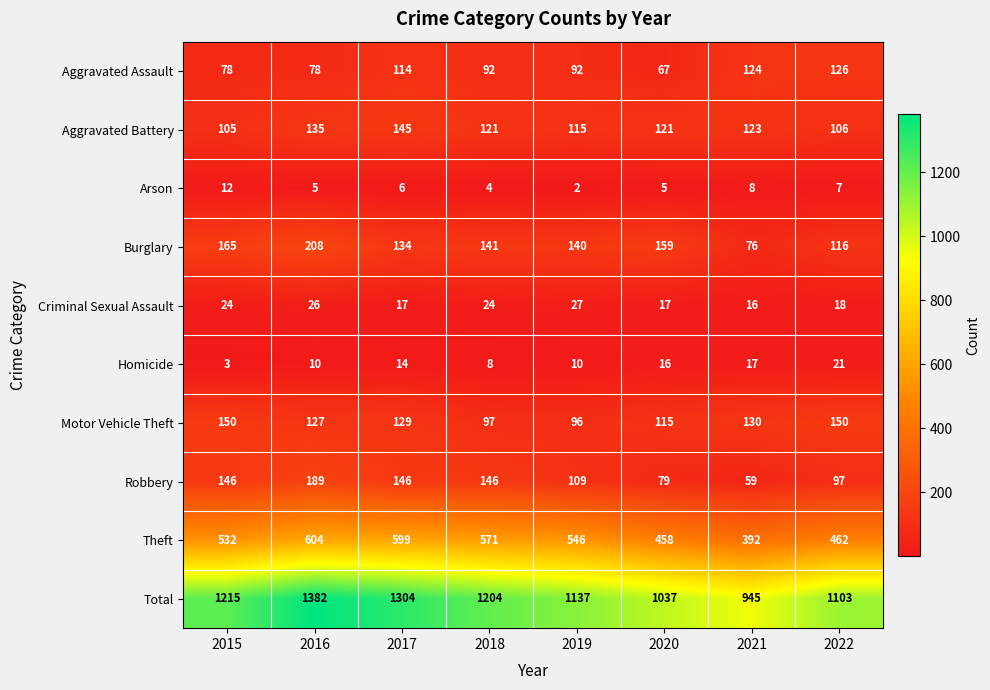

Which series has the largest total across all categories?

Total